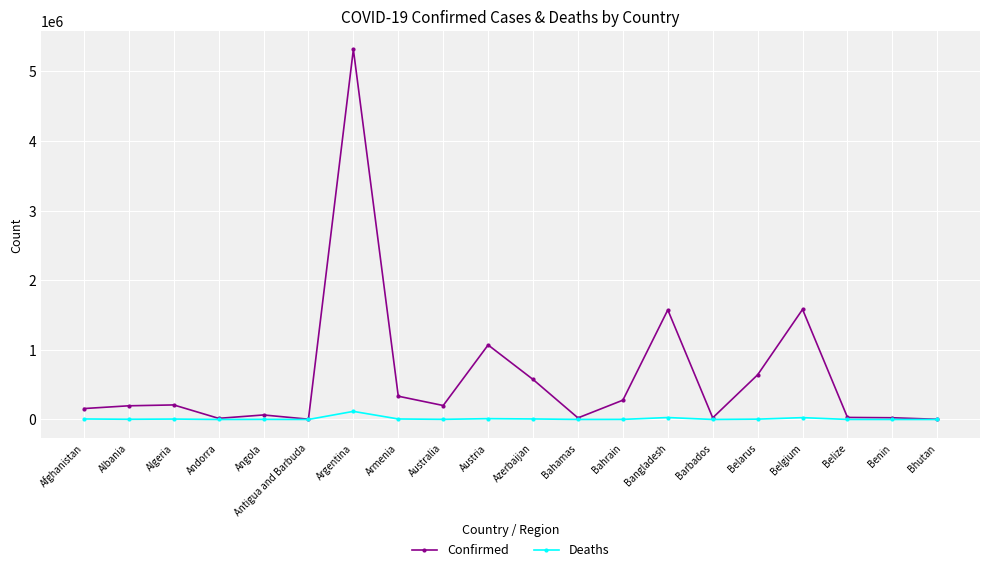

What is the value of the Deaths point at the 20th from the left?

3